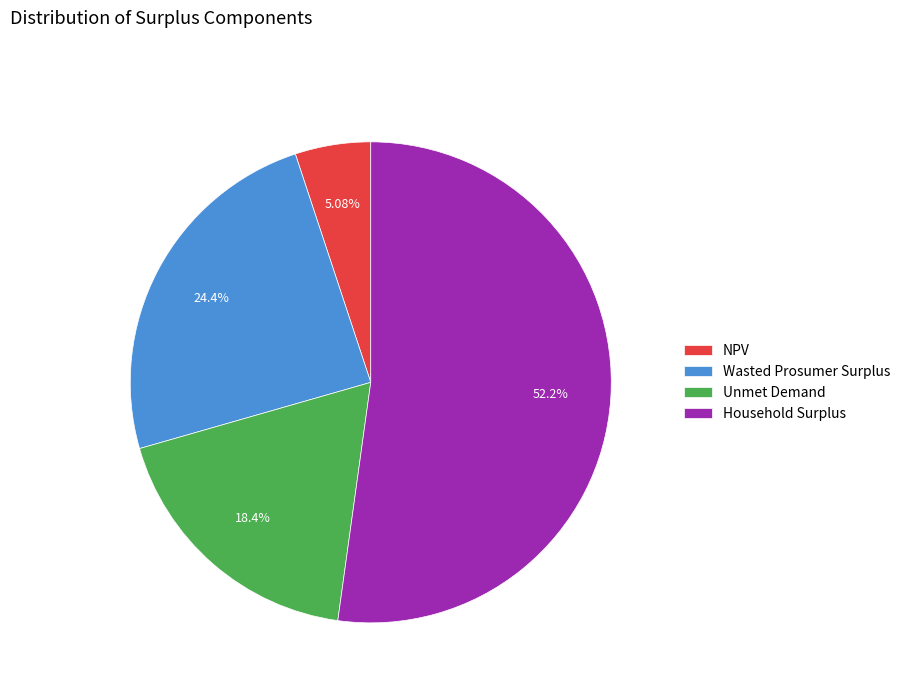

Do Wasted Prosumer Surplus and NPV together represent more than half of the pie?

No